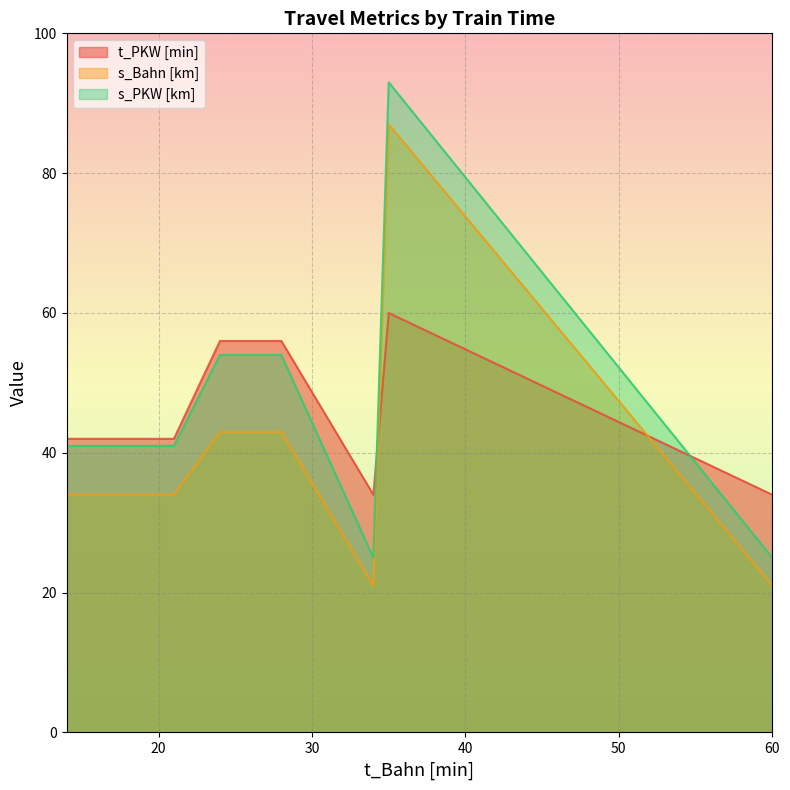

The t_PKW [min] series shows 56 at 28. True or false?

True